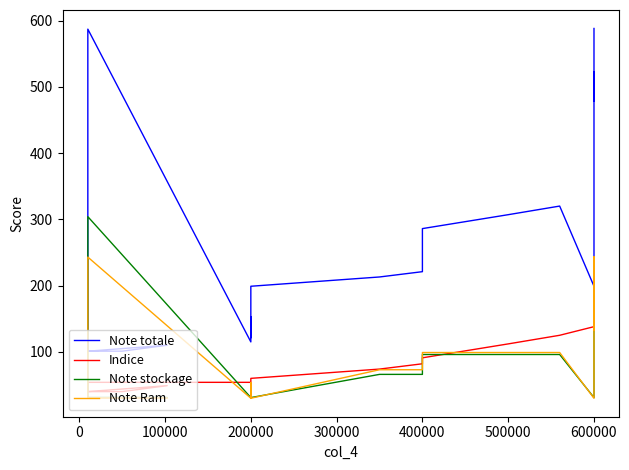

How many times do Note Ram and Note stockage cross each other?

7